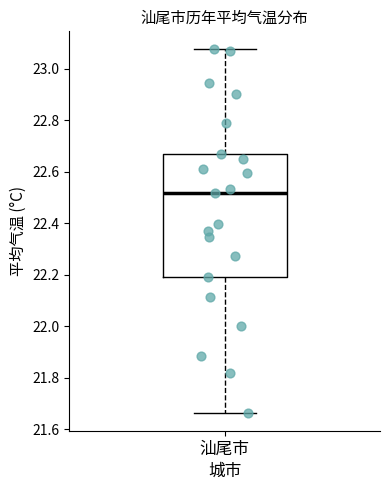

Read this box plot against the y-axis: the position of the median line, the range covered by the box, and the ends of both whiskers. The values are not printed on the chart, so give them approximately, as read against the axis.

median 22.52, box 22.20 to 22.66, whiskers 21.66 to 23.08